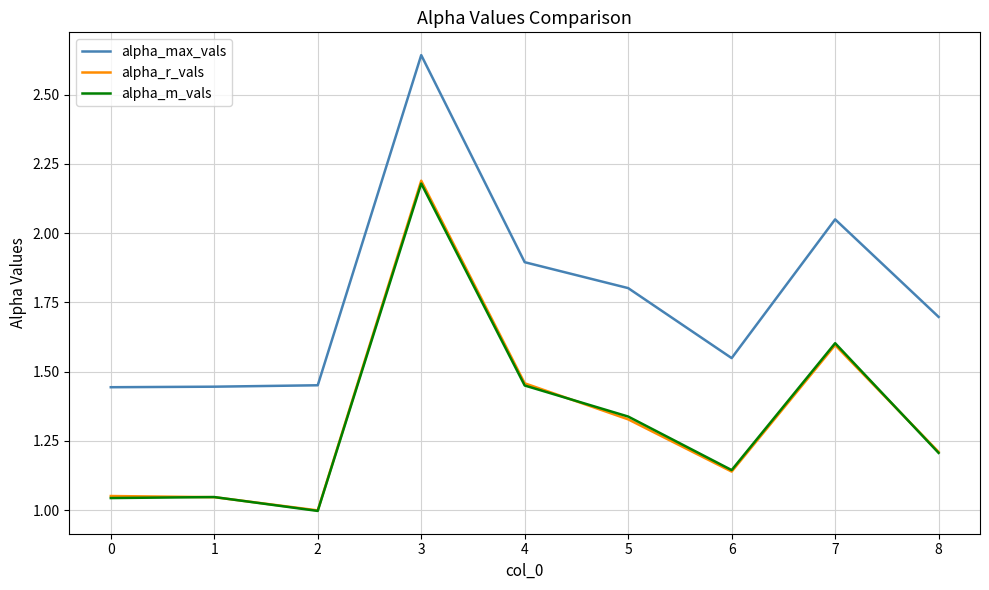

True or false: alpha_r_vals and alpha_max_vals cross at least once.

False